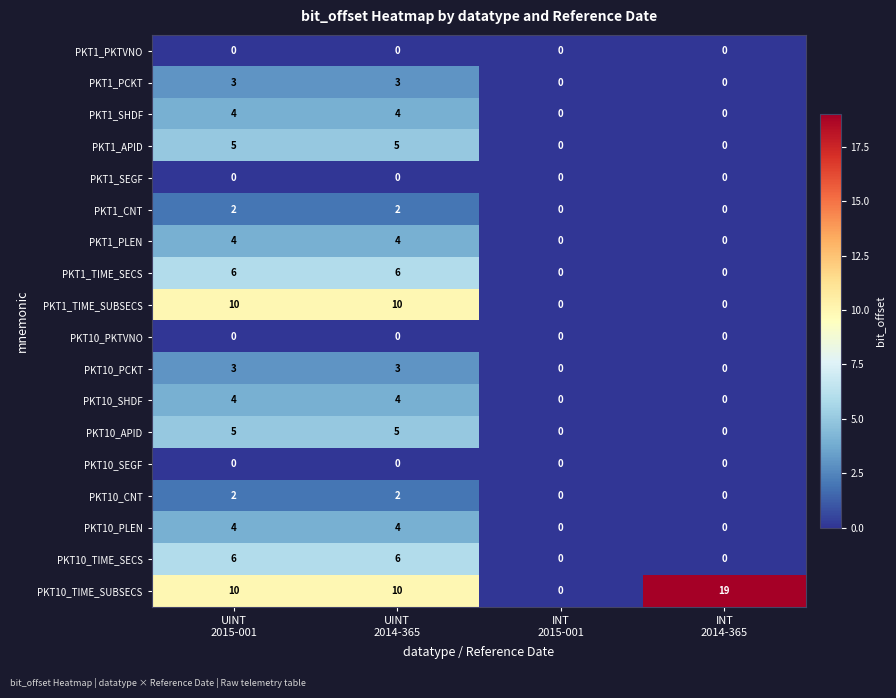

Which label corresponds to the largest value in the chart?

INT
2014-365